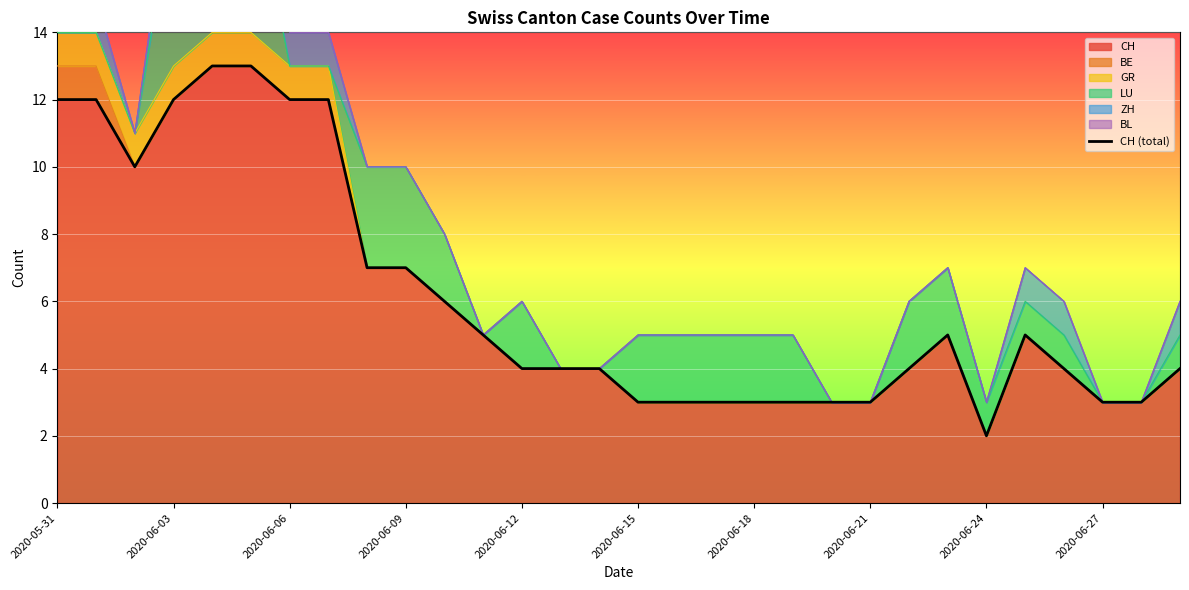

What is the maximum value for CH?

13